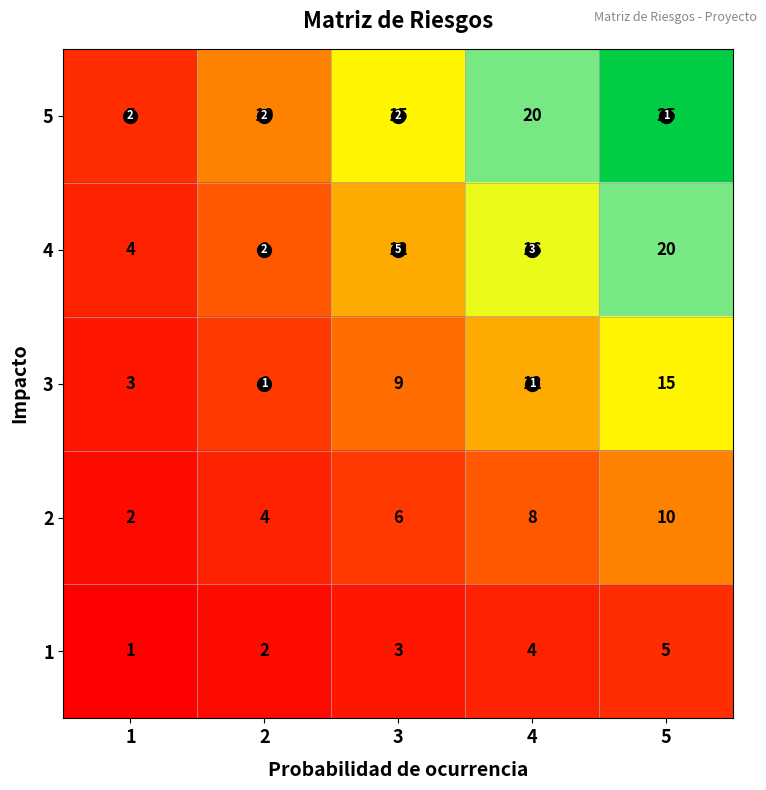

The value of 5 at 3 is 21. True or false?

False